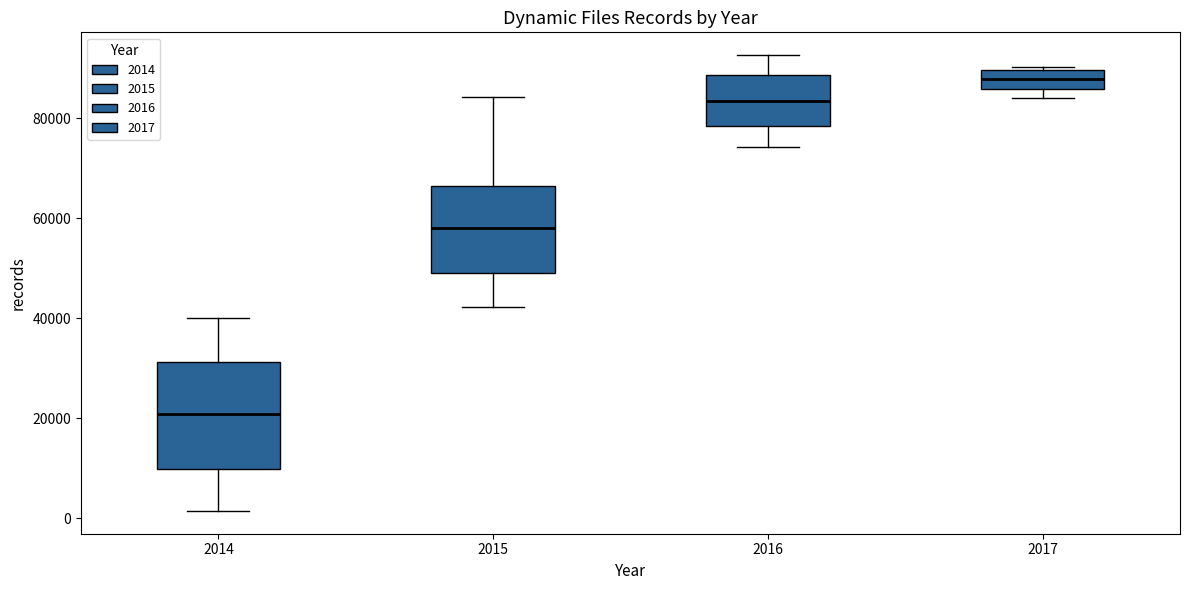

Which box has the highest median line?

2017